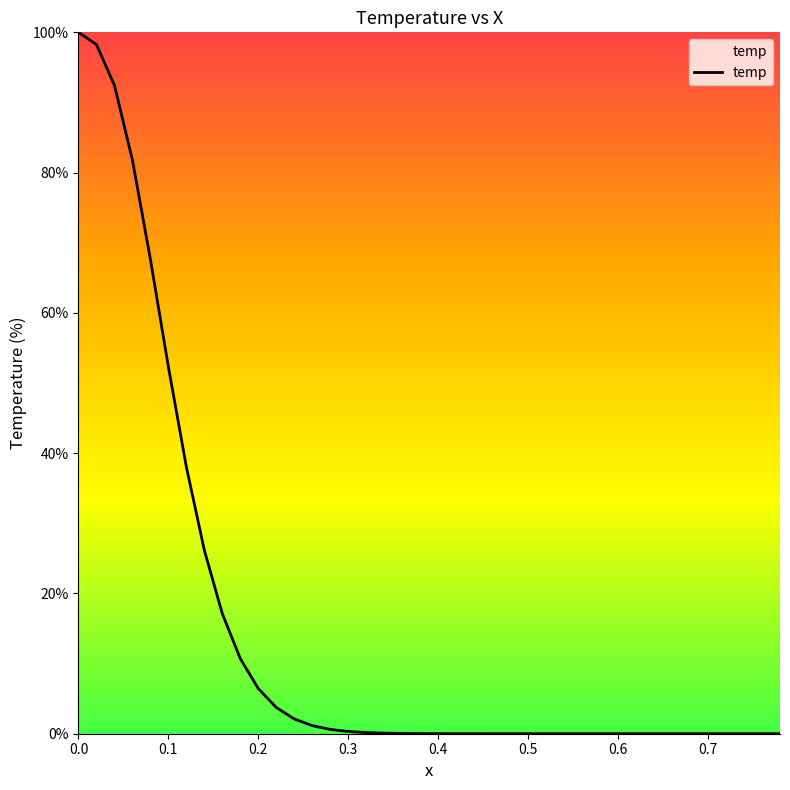

What is the difference between the maximum and minimum values?

100.0